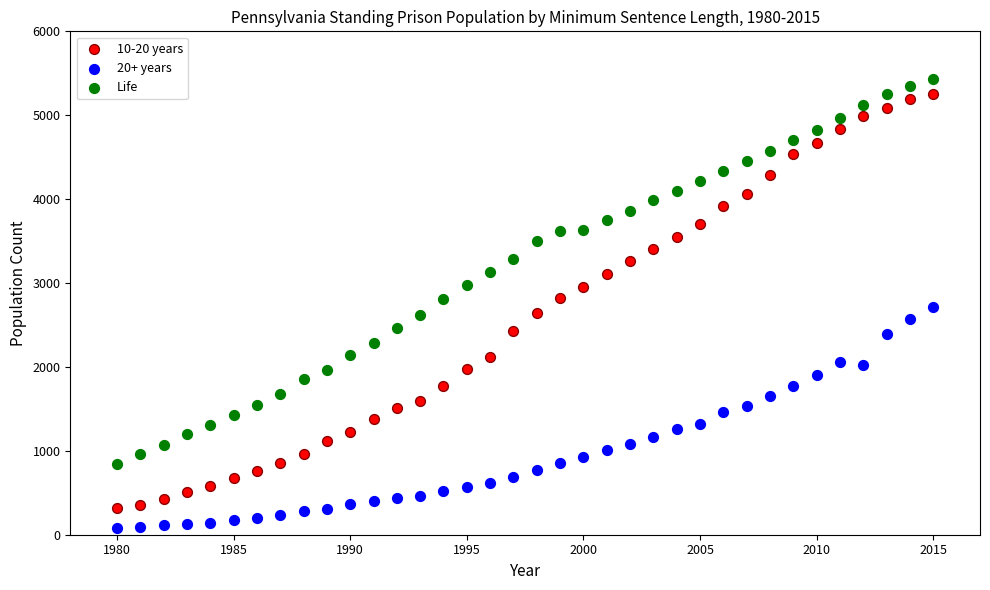

Which series reaches the minimum Y coordinate?

20+ years